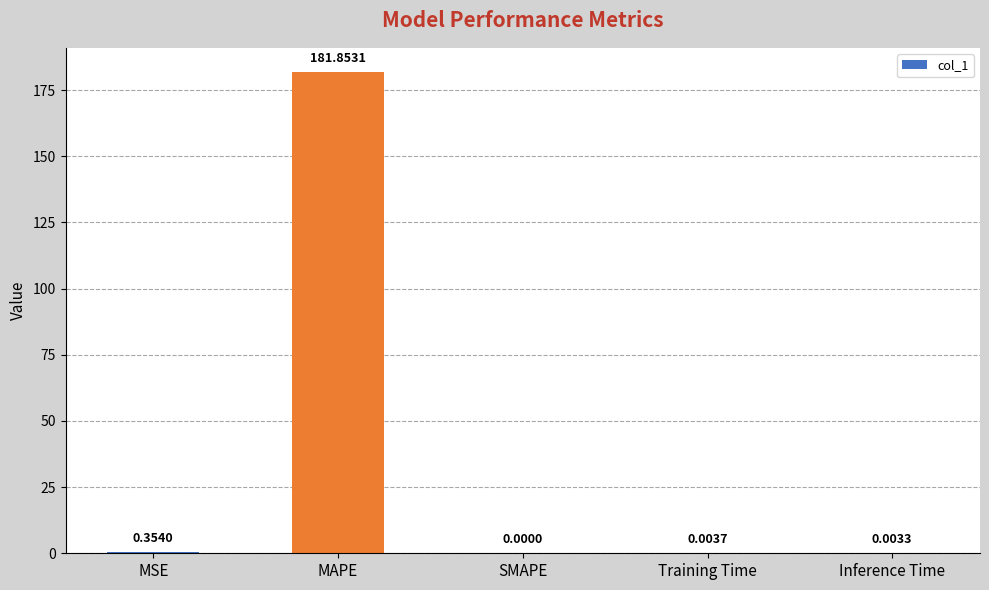

Where is the data nearest to the value 90?

MSE